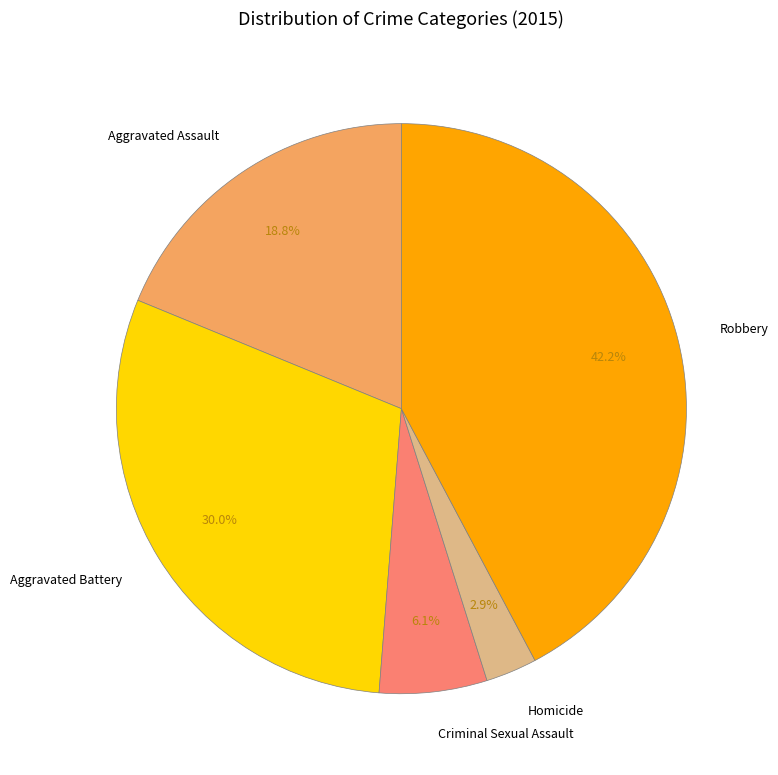

Is the sum of Homicide and Aggravated Assault greater than half?

No